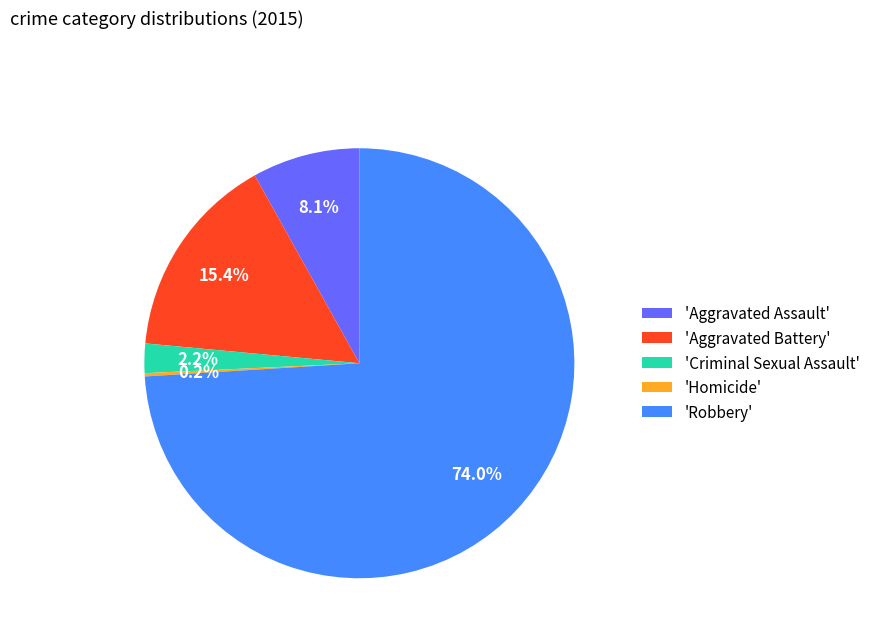

Which category has the biggest portion of the pie?

'Robbery'